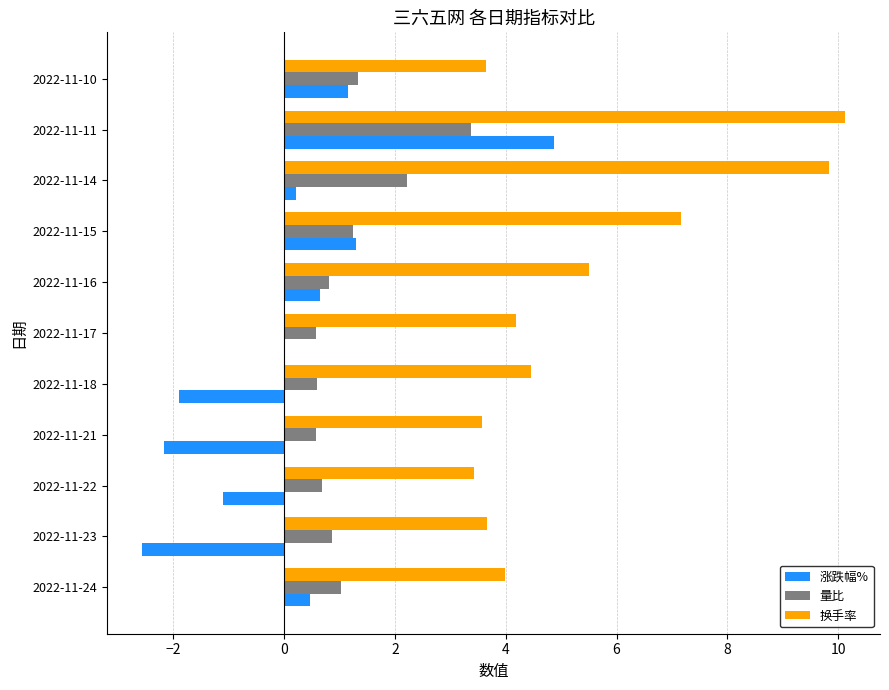

Between 2022-11-22 and 2022-11-11, which series saw the biggest shift?

换手率